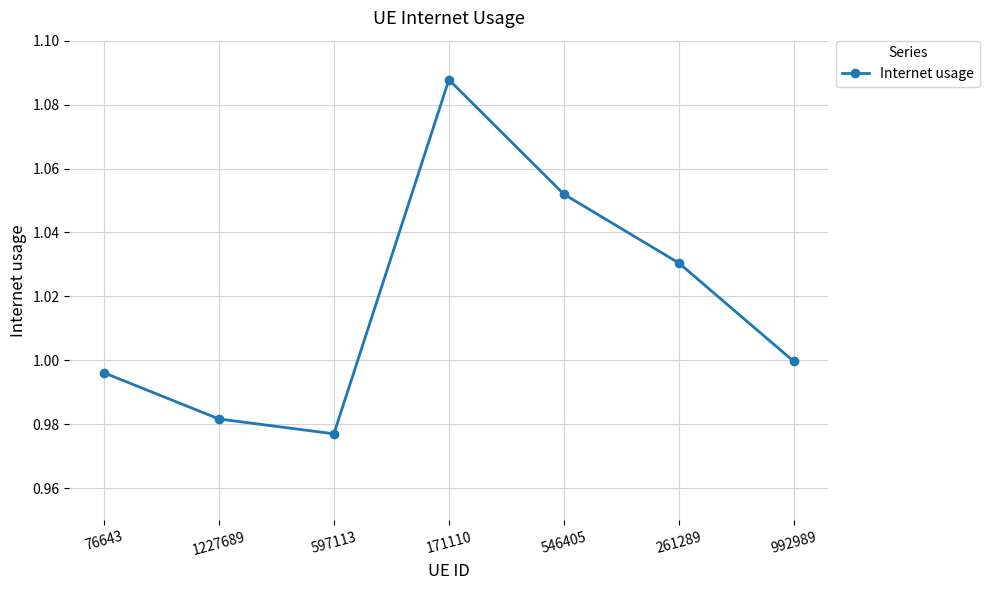

At which category does the chart reach its peak across all series?

171110